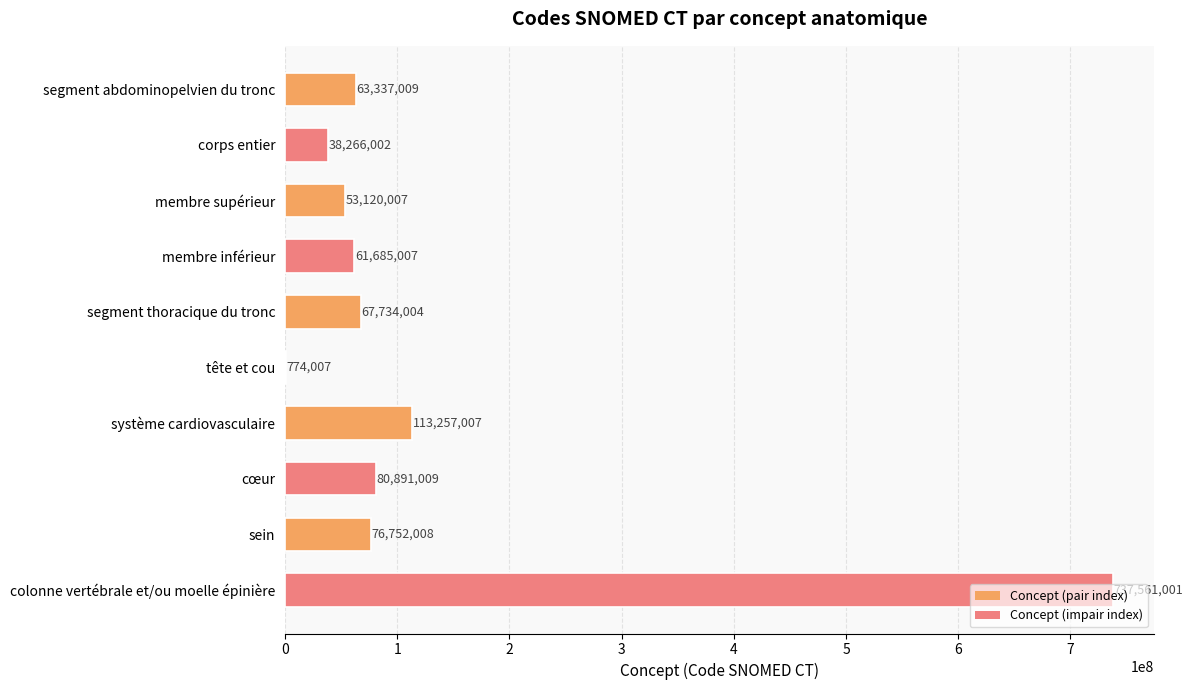

What is the change in value from corps entier to sein?

+38486006